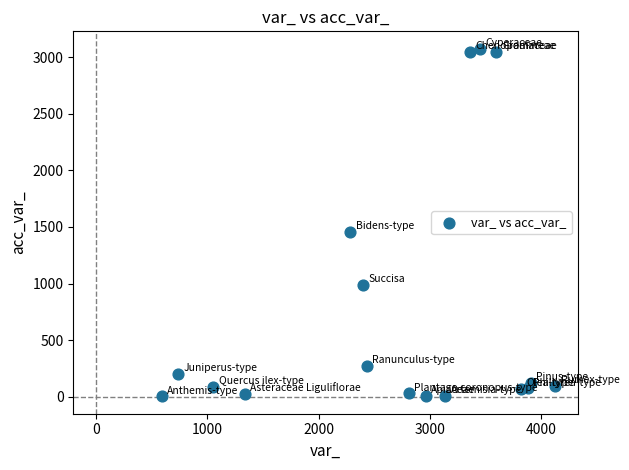

What Y value in the scatter plot is closest to 1539?

1459